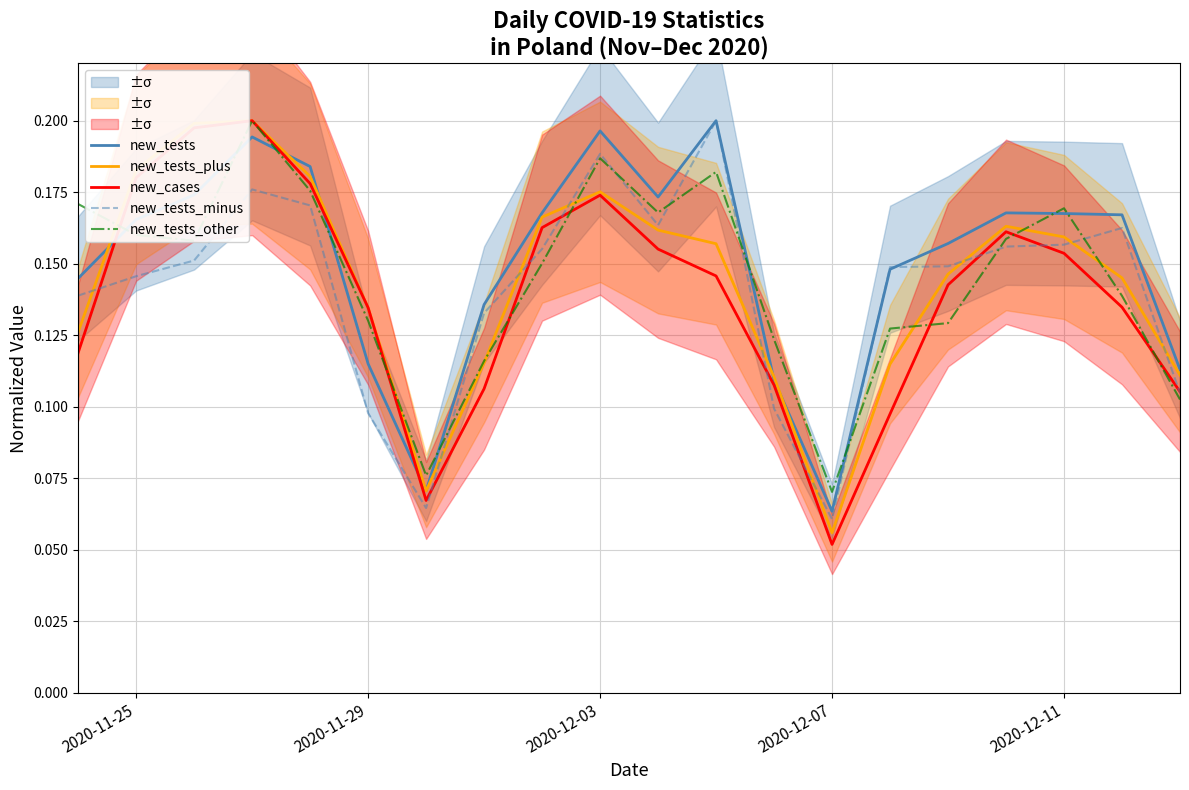

Which series ends up on top after the final intersection of new_tests and new_tests_plus?

new_tests